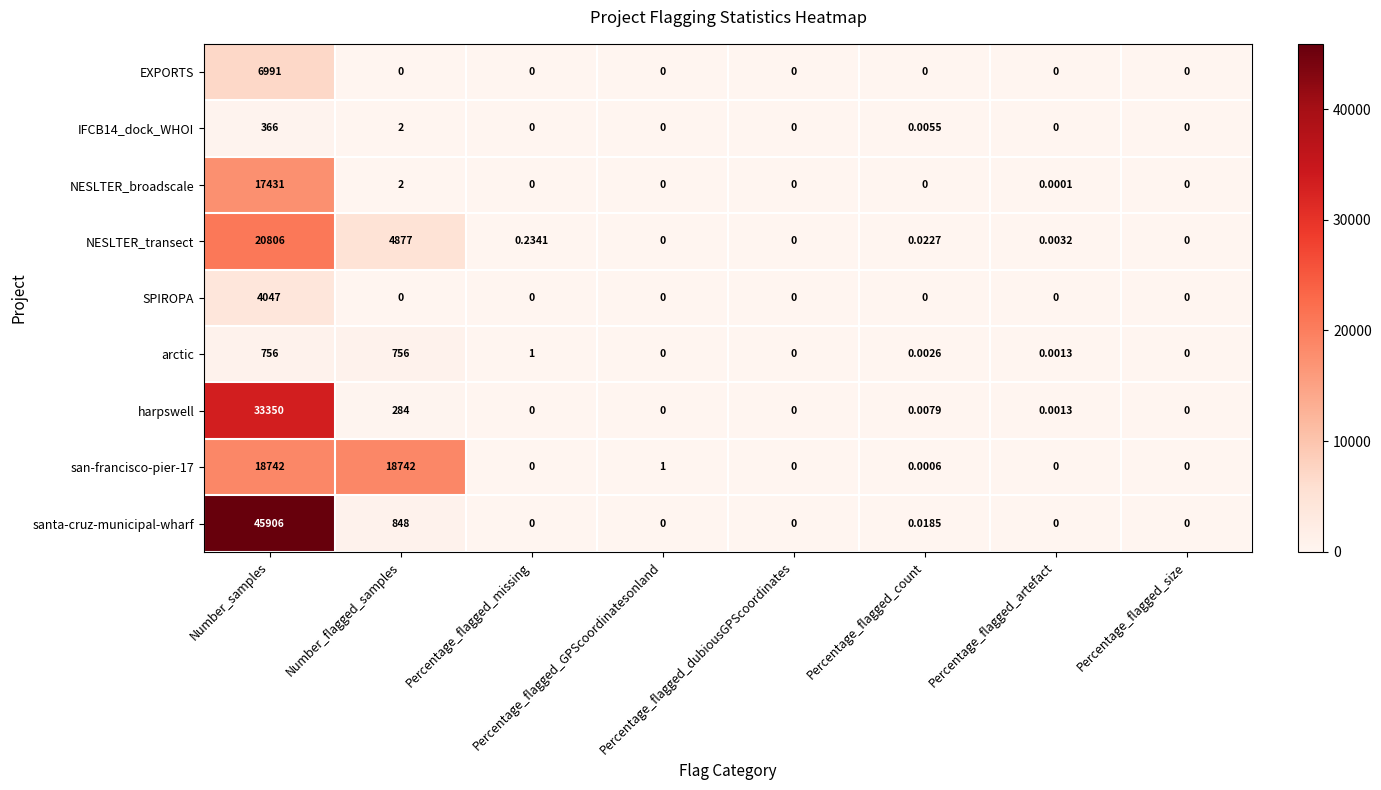

Which series has the widest spread of values?

santa-cruz-municipal-wharf